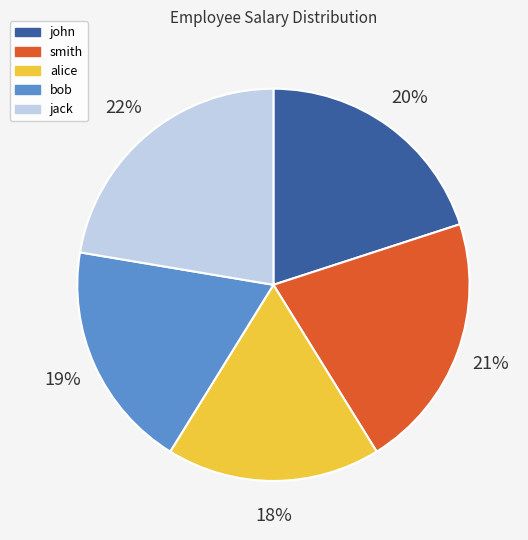

Which has a higher value, jack or alice?

jack